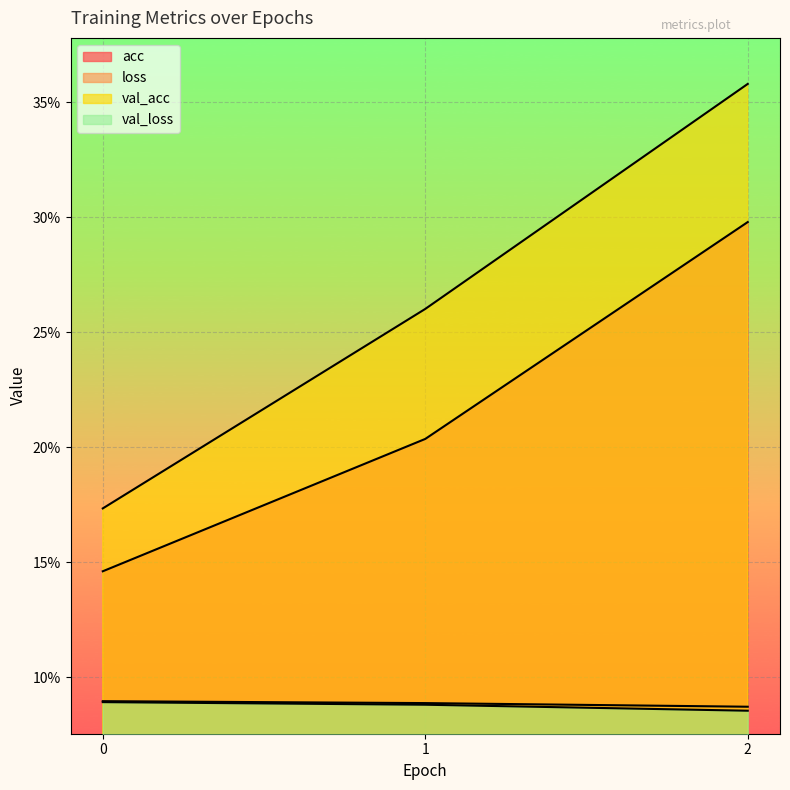

What is the value of the val_loss point at the 2nd from the left?

0.1